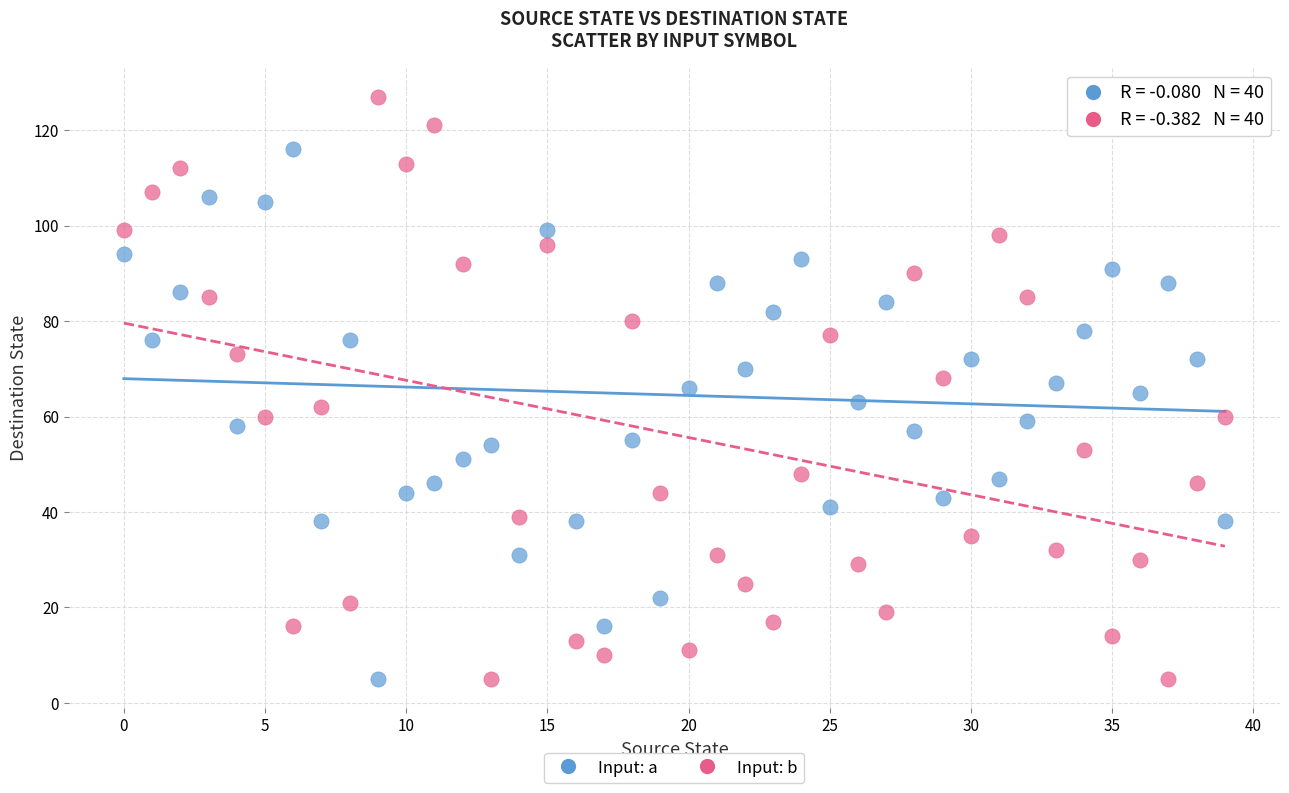

What are all the series names shown in the legend?

Input: a, Input: b